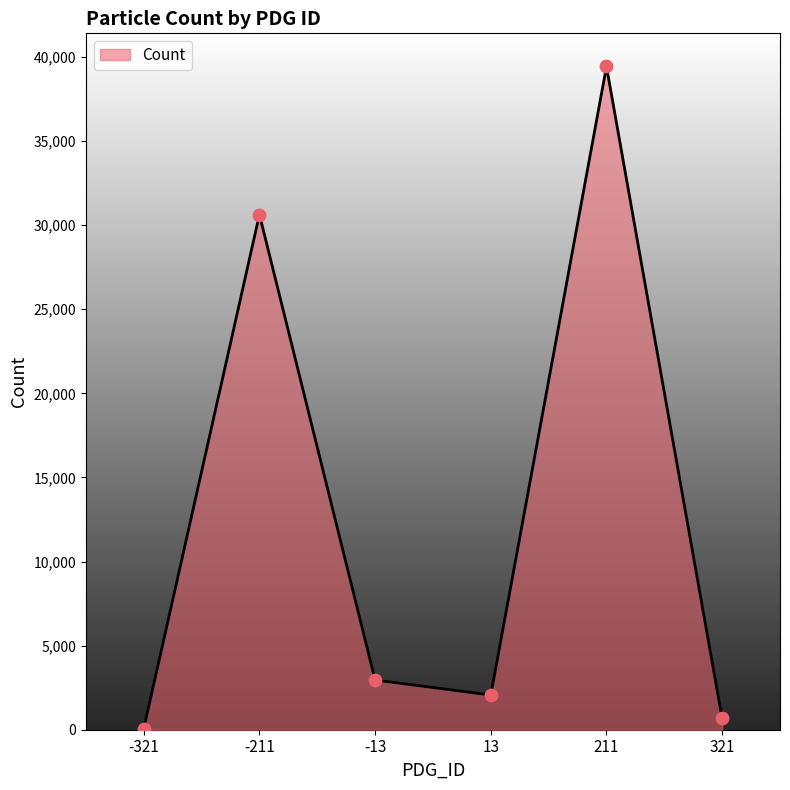

What is the change in value from -211 to 211?

+8803